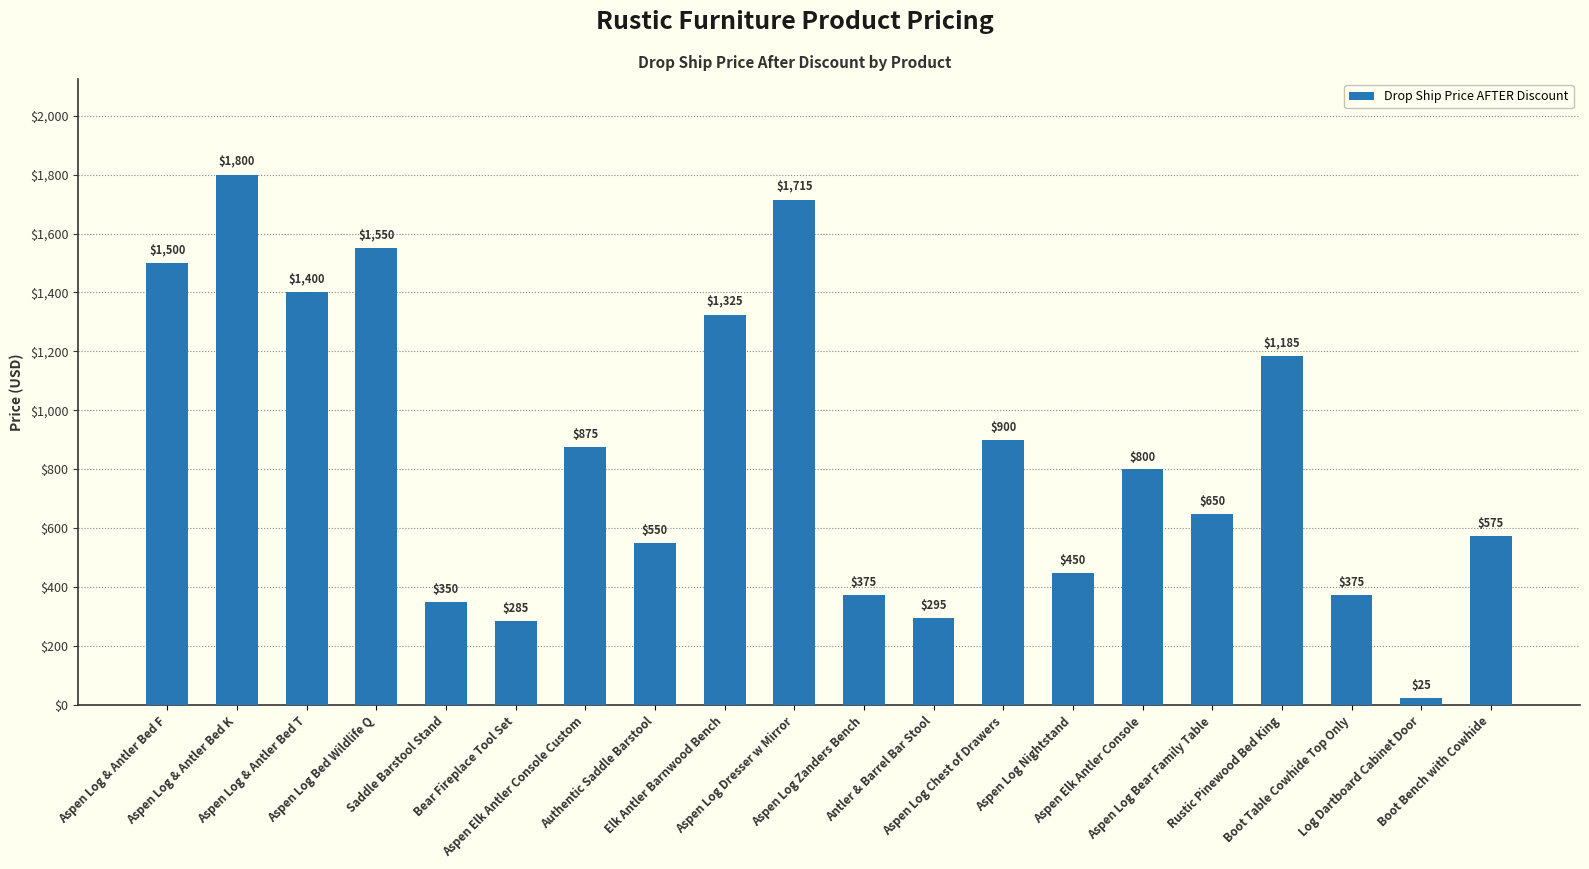

What is the value of the 15th bar from the left?

800